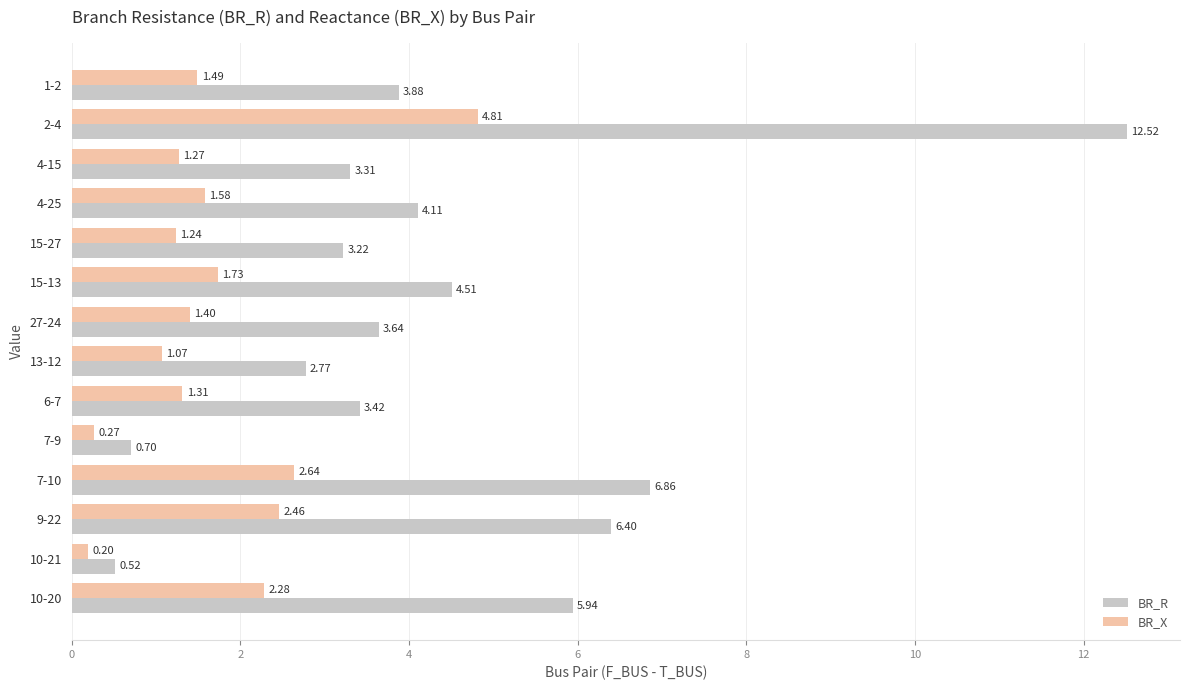

How many distinct data groups are displayed?

2